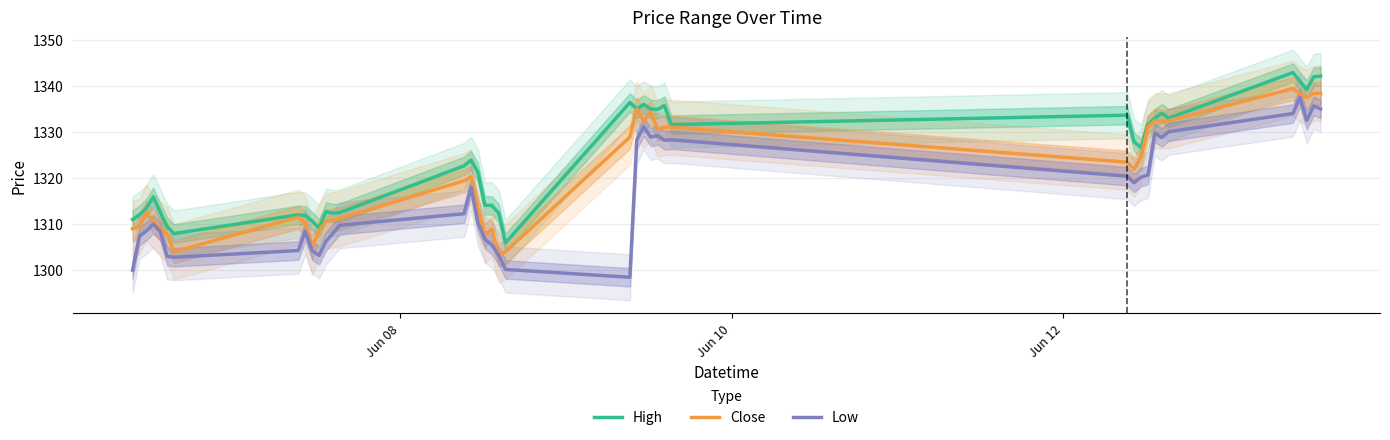

What is the minimum value for Low?

1298.5